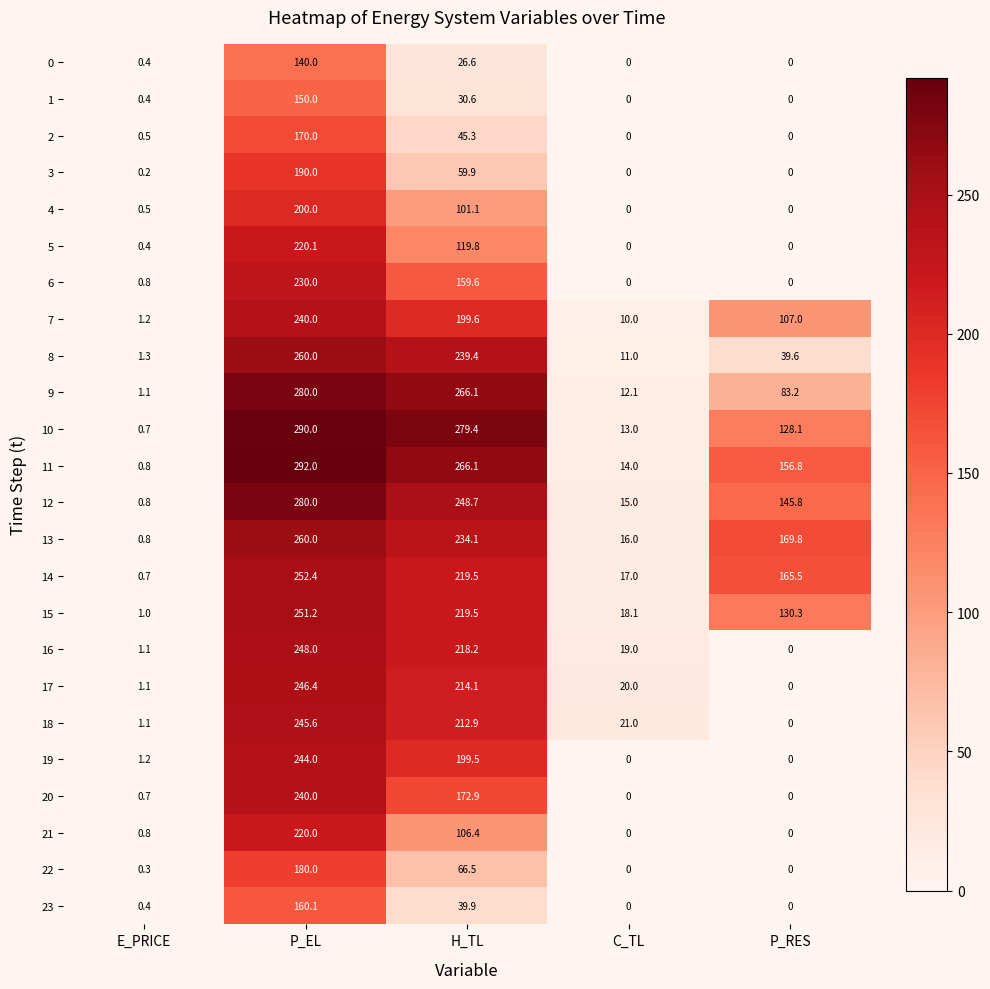

Count the number of categories in the chart.

5